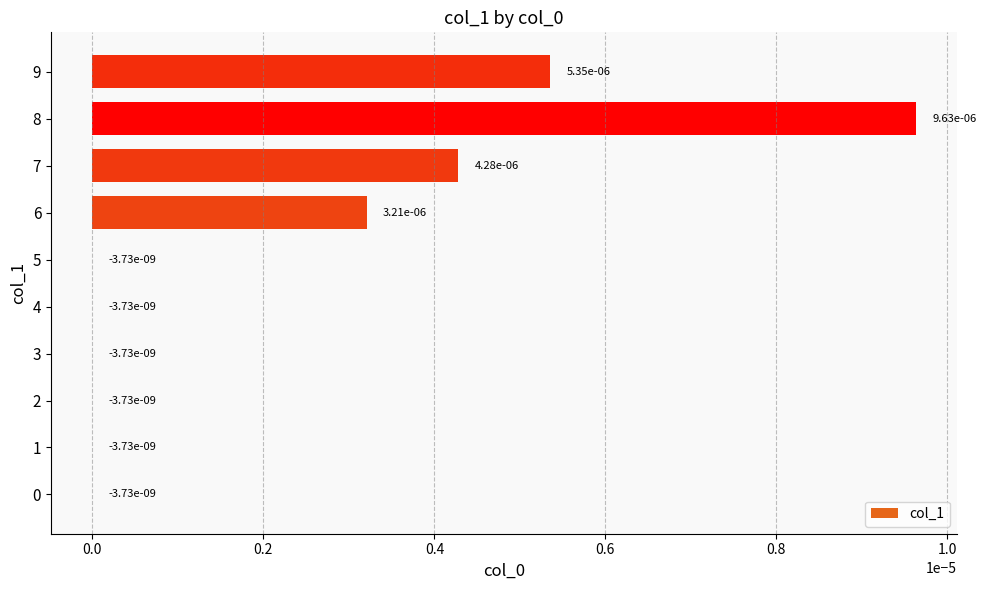

Which label corresponds to the largest value in the chart?

8